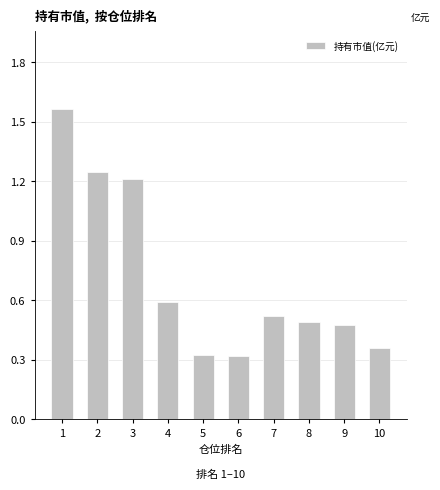

What is the value of the 4th bar from the left?

0.6